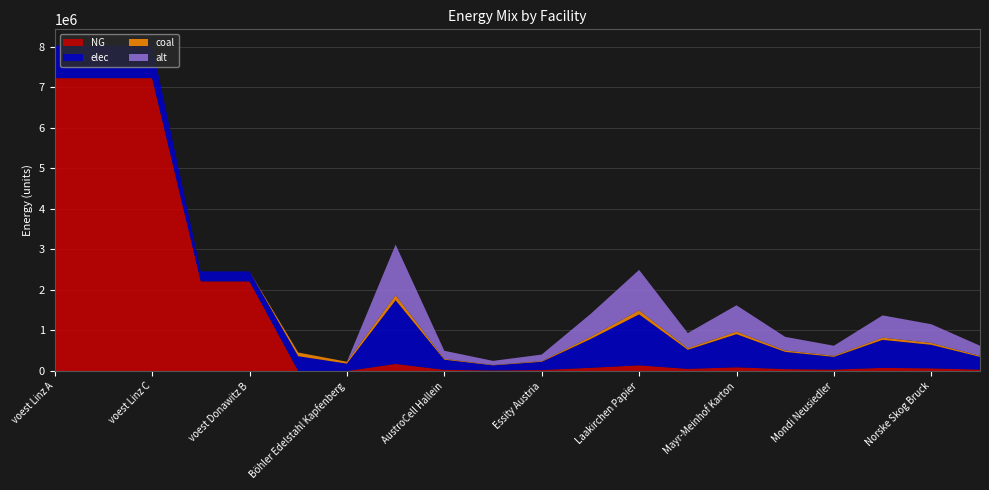

Reading right to left, list all the values displayed in this chart.

NG: 35052.0	64846.2	77114.3	35052.0	47320.2	91135.1	52578.0	140207.9	78866.9	22783.8	14020.8	28041.6	175259.9	0.0	0.0	2211093.4	2211093.4	7223820.6	7223820.6	7223820.6
elec: 314102.9	581090.4	691026.4	314102.9	424039.0	816667.6	471154.4	1256411.7	706731.6	204166.9	125641.2	251282.3	1570514.6	182394.4	364788.7	245677.0	245677.0	802646.7	802646.7	802646.7
coal: 24939.6	46138.3	54867.2	24939.6	33668.5	64843.1	37409.5	99758.5	56114.2	16210.8	9975.9	19951.7	124698.2	45598.6	91197.2	0.0	0.0	0.0	0.0	0.0
alt: 249396.4	461383.3	548672.0	249396.4	336685.1	648430.5	374094.5	997585.4	561141.8	162107.6	99758.5	199517.1	1246981.8	0.0	0.0	0.0	0.0	0.0	0.0	0.0